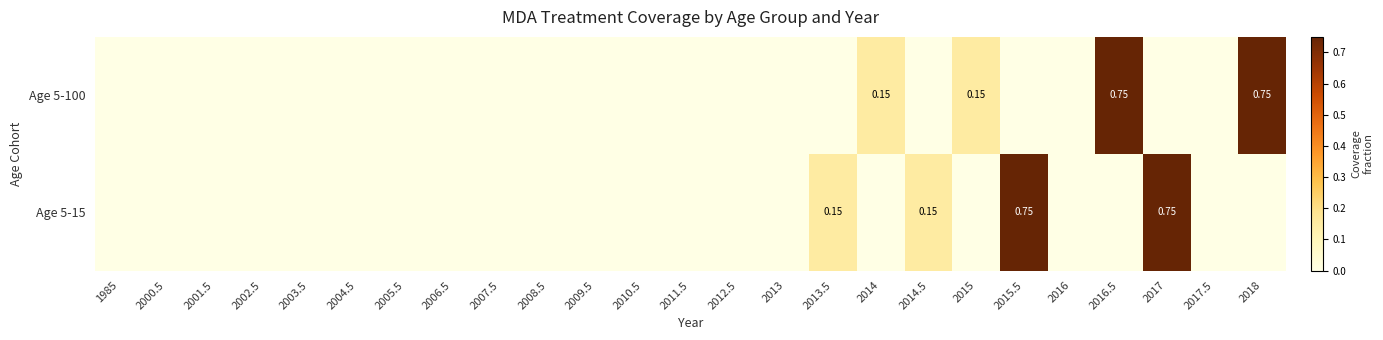

What is the sum of all Age 5-100 values?

1.8